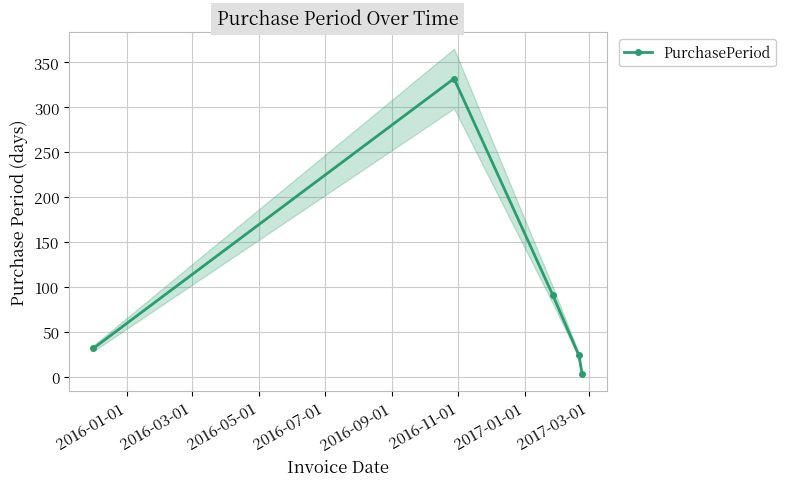

True or false: PurchasePeriod has more than 2 interior local peaks.

False